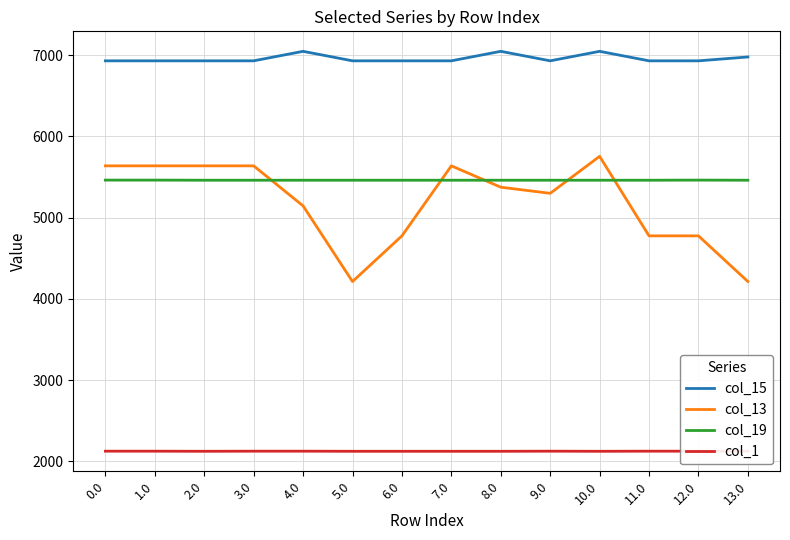

Read the col_13 value at 3.0.

5638.4